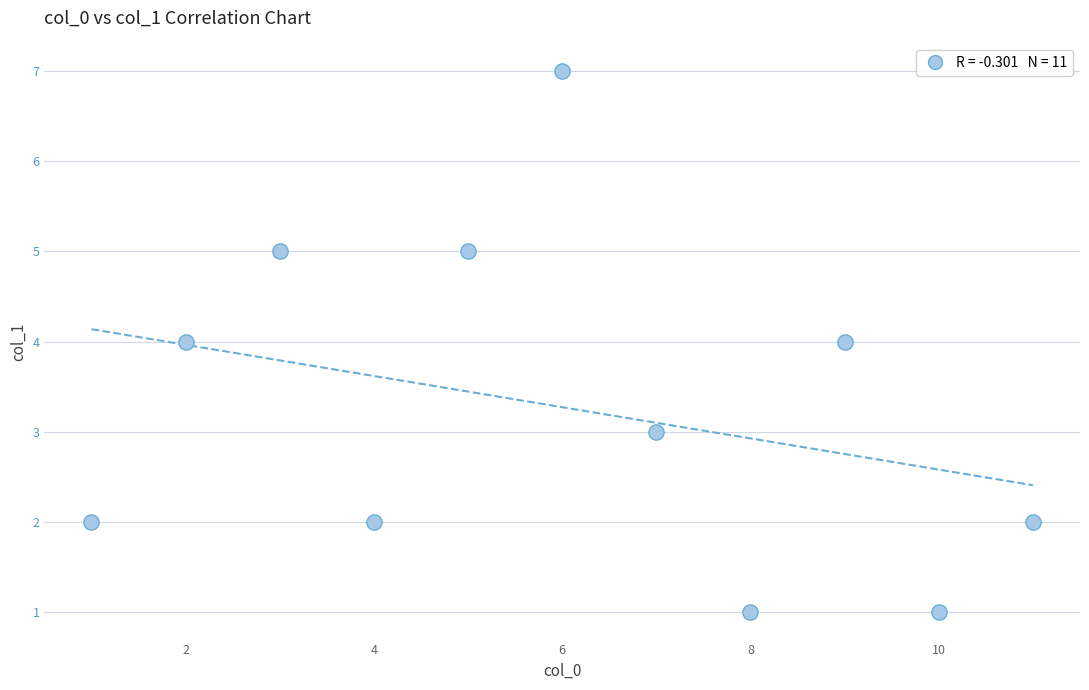

What is the average Y value?

3